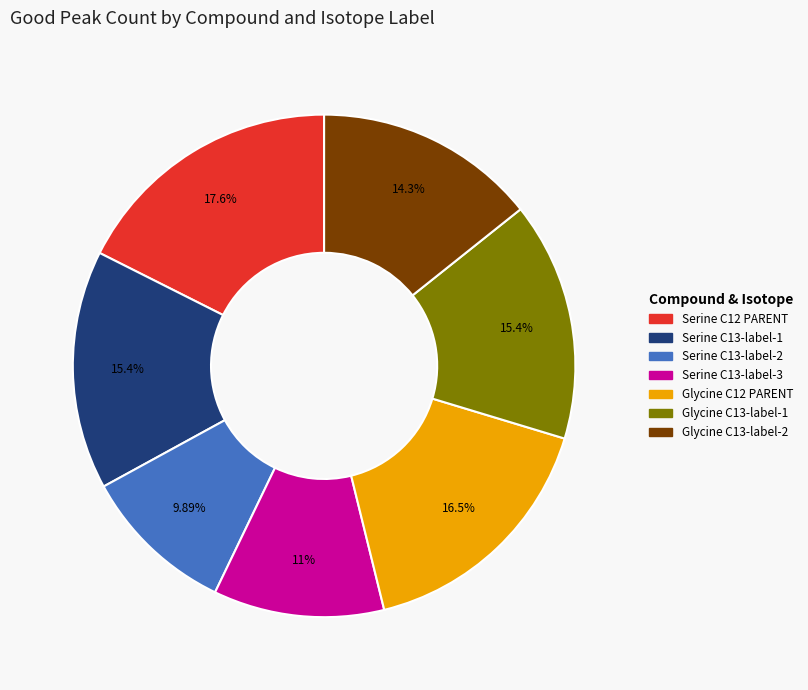

How many slices are in this pie chart?

7